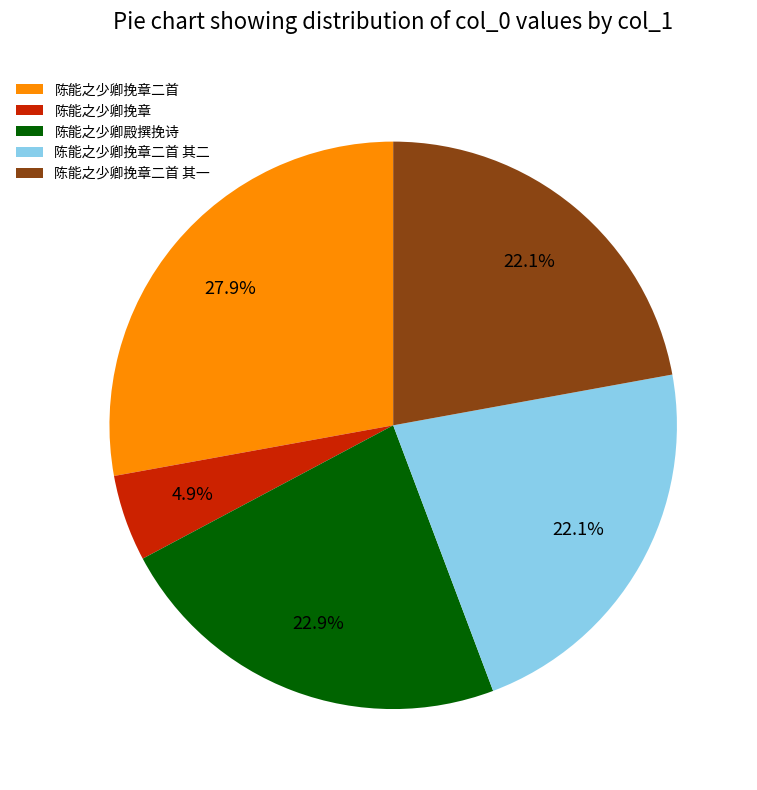

Is there a majority slice in this chart?

No